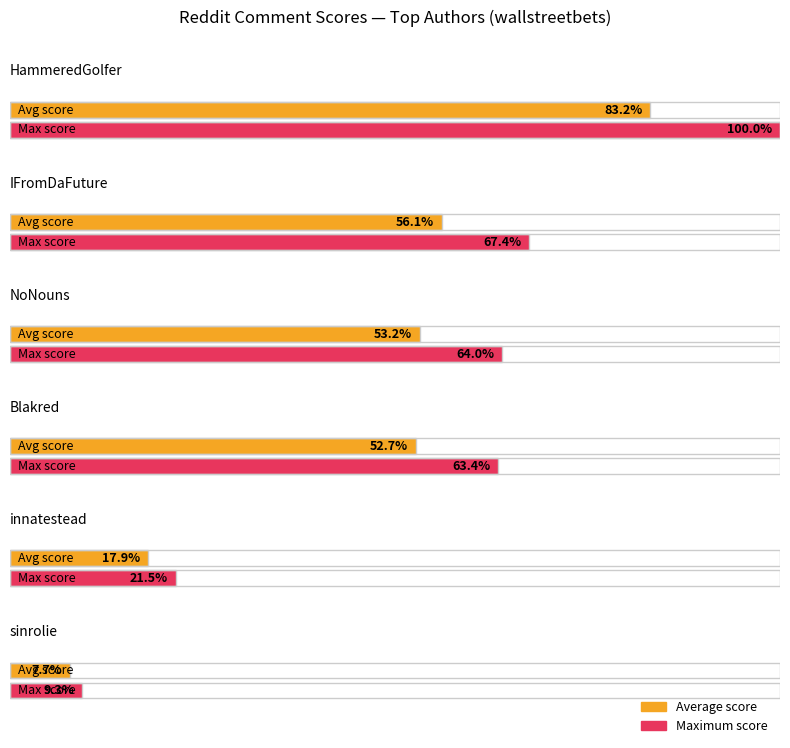

Which series has the largest total across all categories?

Maximum score